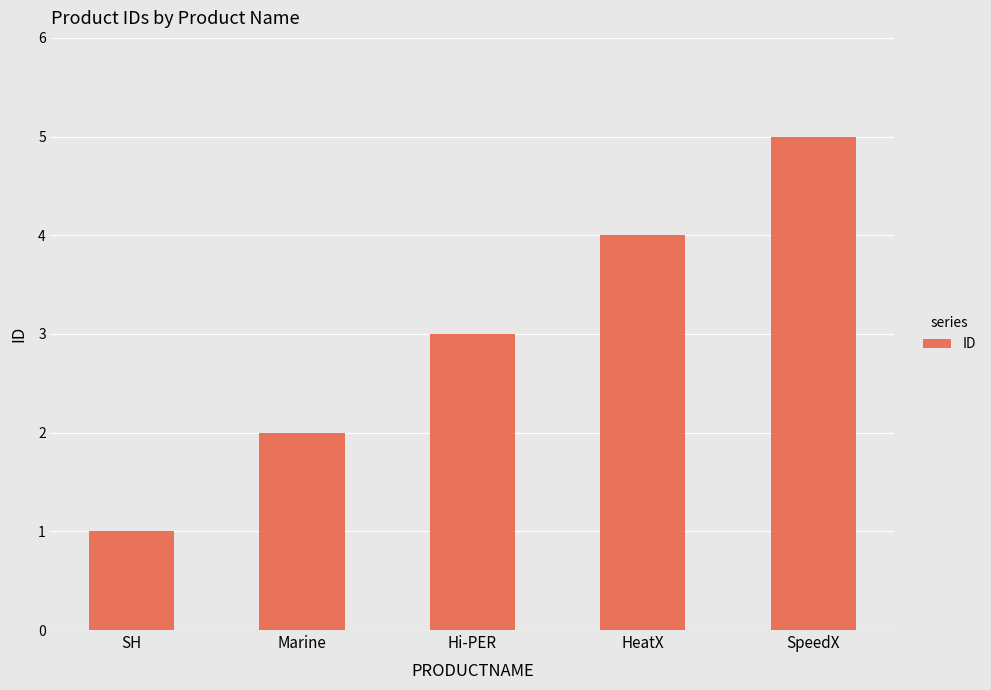

What is the greatest value displayed?

5